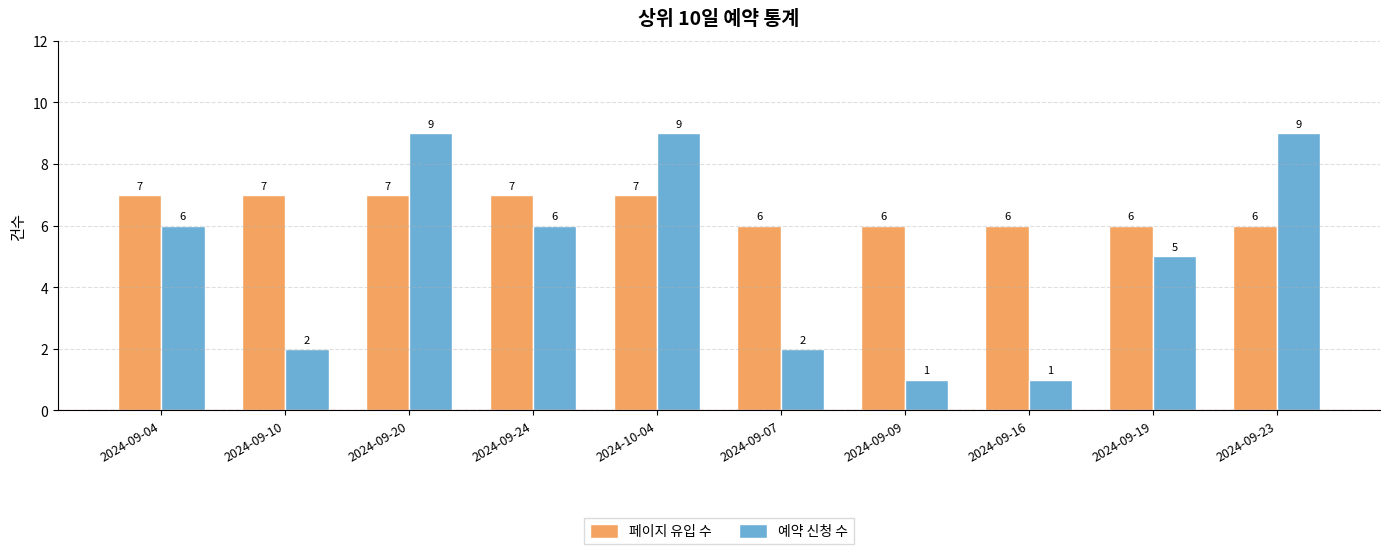

Reading right to left, list all the values displayed in this chart.

페이지 유입 수: 6	6	6	6	6	7	7	7	7	7
예약 신청 수: 9	5	1	1	2	9	6	9	2	6